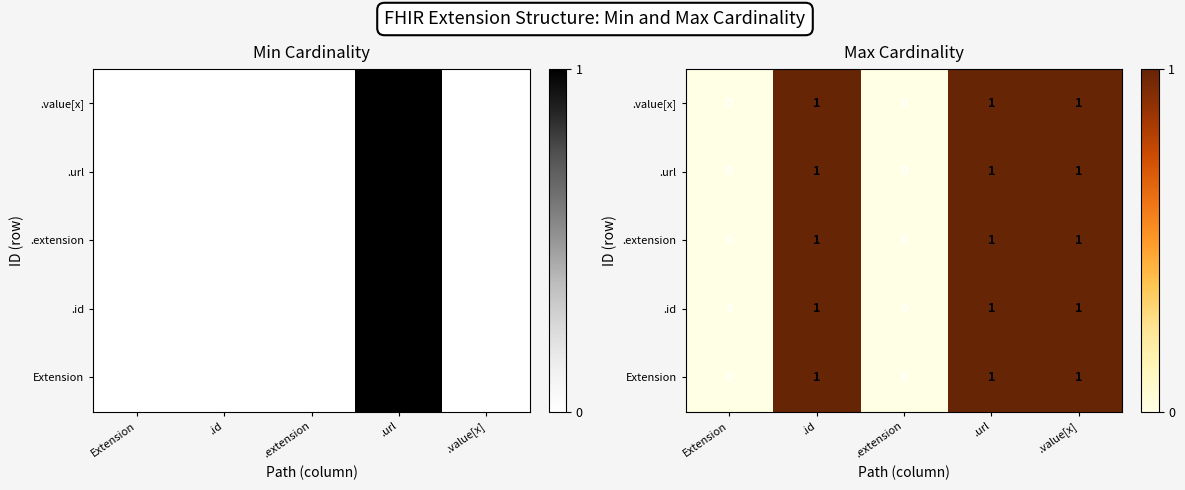

Count the number of categories in the chart.

5